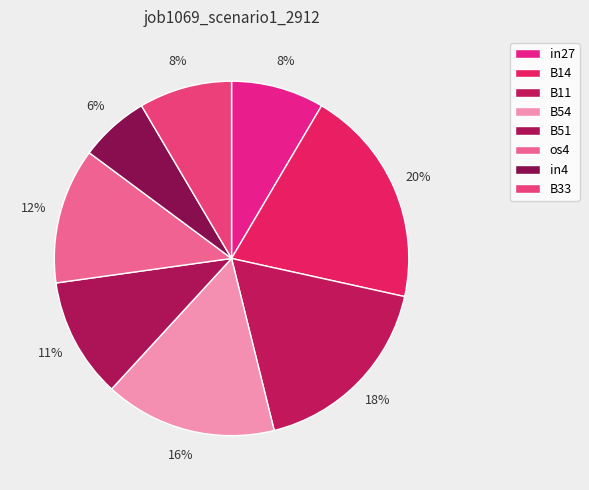

How many slices are in this pie chart?

8